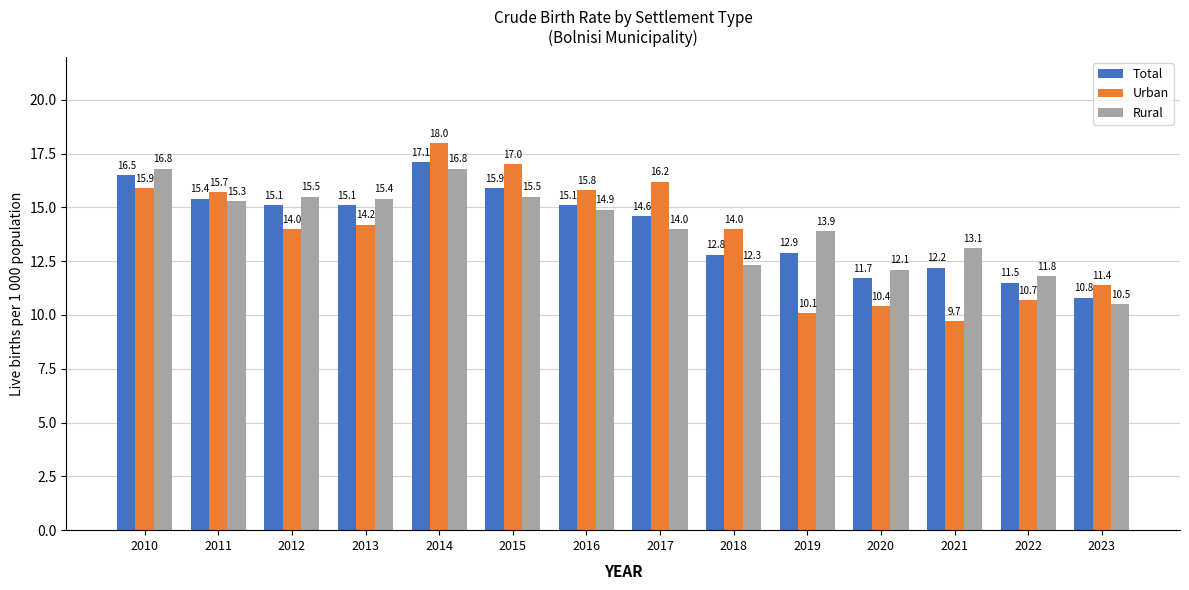

The Rural series shows 14.9 at 2016. True or false?

True